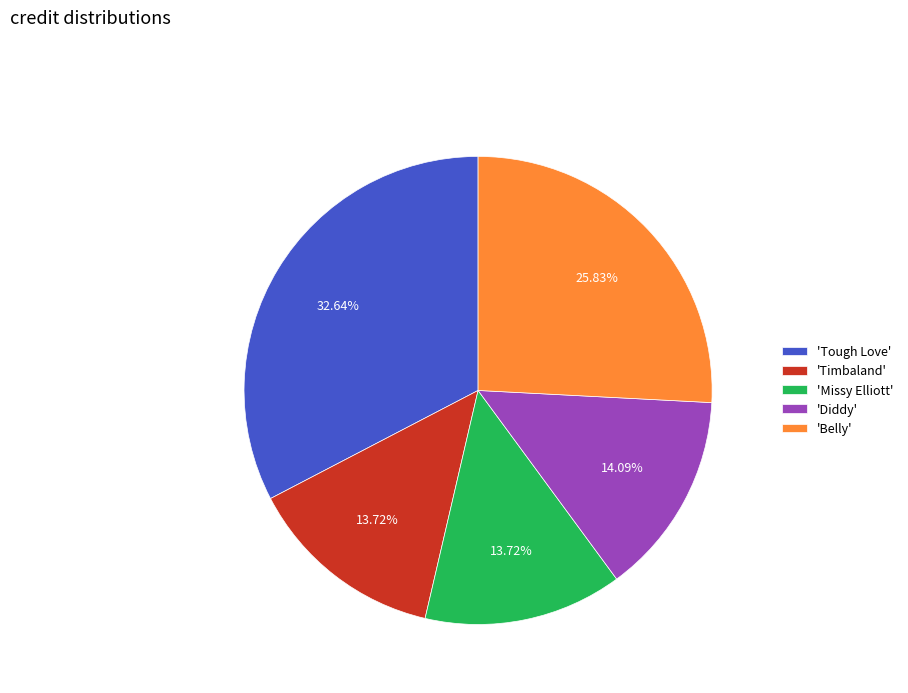

Does any single category account for the majority?

No